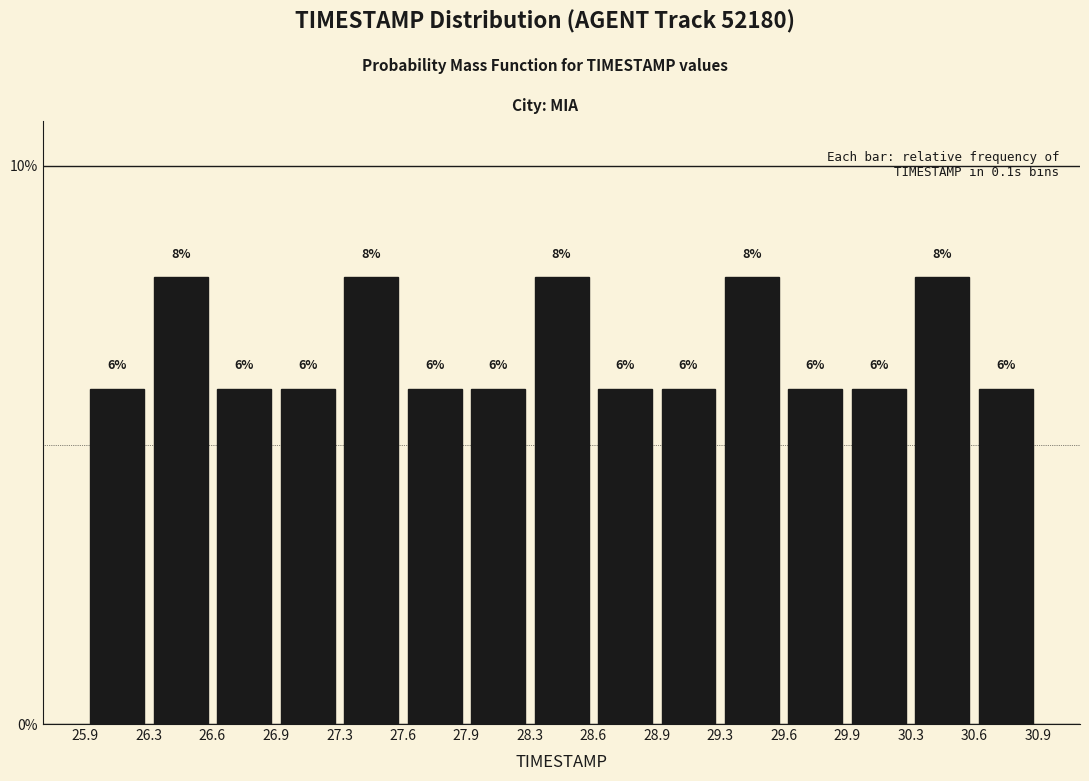

Reading left to right, transcribe this chart: for each bar, give the range it covers on the x-axis and its height.

25.9 to 26.3: 6
26.3 to 26.6: 8
26.6 to 26.9: 6
26.9 to 27.3: 6
27.3 to 27.6: 8
27.6 to 27.9: 6
27.9 to 28.3: 6
28.3 to 28.6: 8
28.6 to 28.9: 6
28.9 to 29.3: 6
29.3 to 29.6: 8
29.6 to 29.9: 6
29.9 to 30.3: 6
30.3 to 30.6: 8
30.6 to 30.9: 6